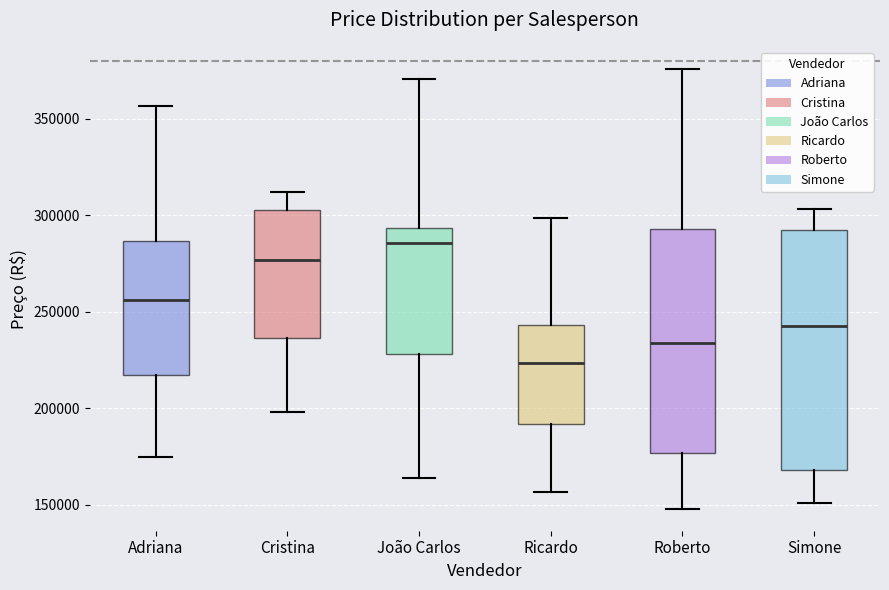

Reading left to right, transcribe this box plot: for each box, give where its median line is, the range the box spans, and where its two whiskers end, as read against the y-axis. The values are not printed on the chart, so give them approximately, as read against the axis.

Adriana: median 255000, box 215000 to 285000, whiskers 175000 to 355000
Cristina: median 275000, box 235000 to 305000, whiskers 200000 to 310000
João Carlos: median 285000, box 230000 to 295000, whiskers 165000 to 370000
Ricardo: median 225000, box 190000 to 245000, whiskers 155000 to 300000
Roberto: median 235000, box 175000 to 295000, whiskers 150000 to 375000
Simone: median 245000, box 170000 to 290000, whiskers 150000 to 305000